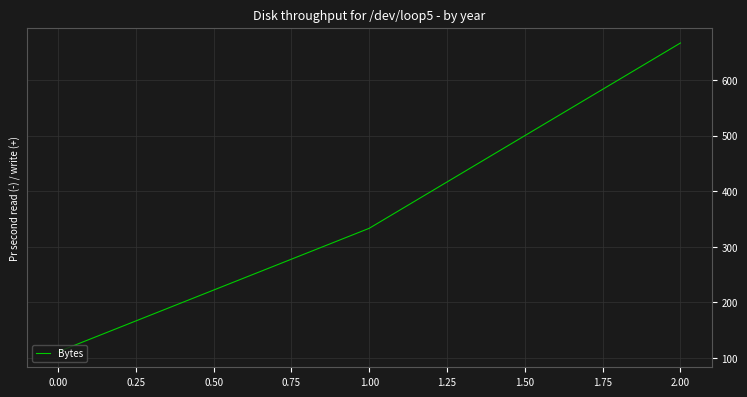

Count the number of values greater than 333.

2